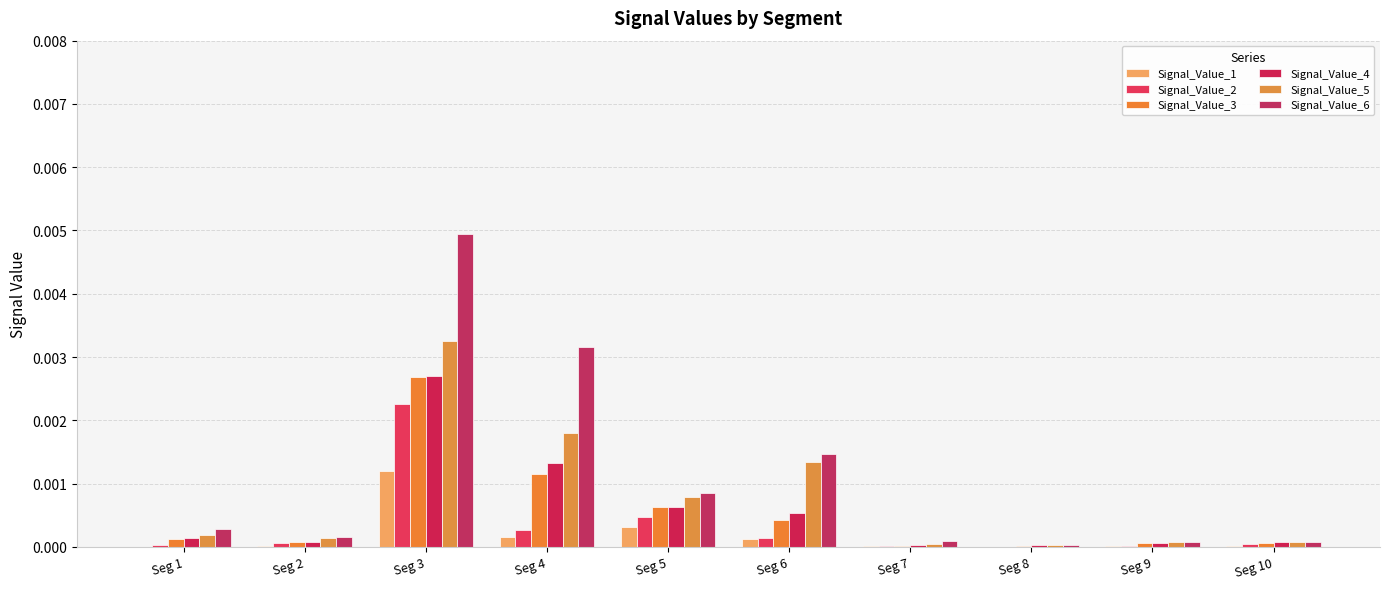

List the labels in order of Signal_Value_5 value, smallest first.

Seg 8, Seg 7, Seg 9, Seg 10, Seg 2, Seg 1, Seg 5, Seg 6, Seg 4, Seg 3